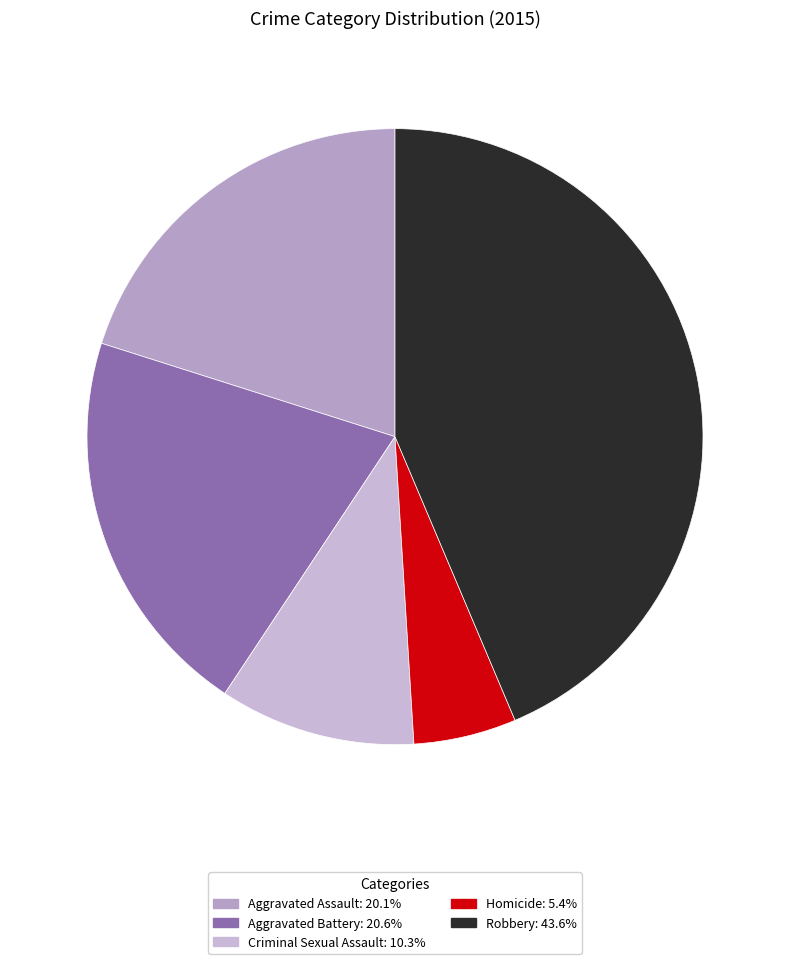

Combined, do Aggravated Assault and Criminal Sexual Assault account for over 50%?

No